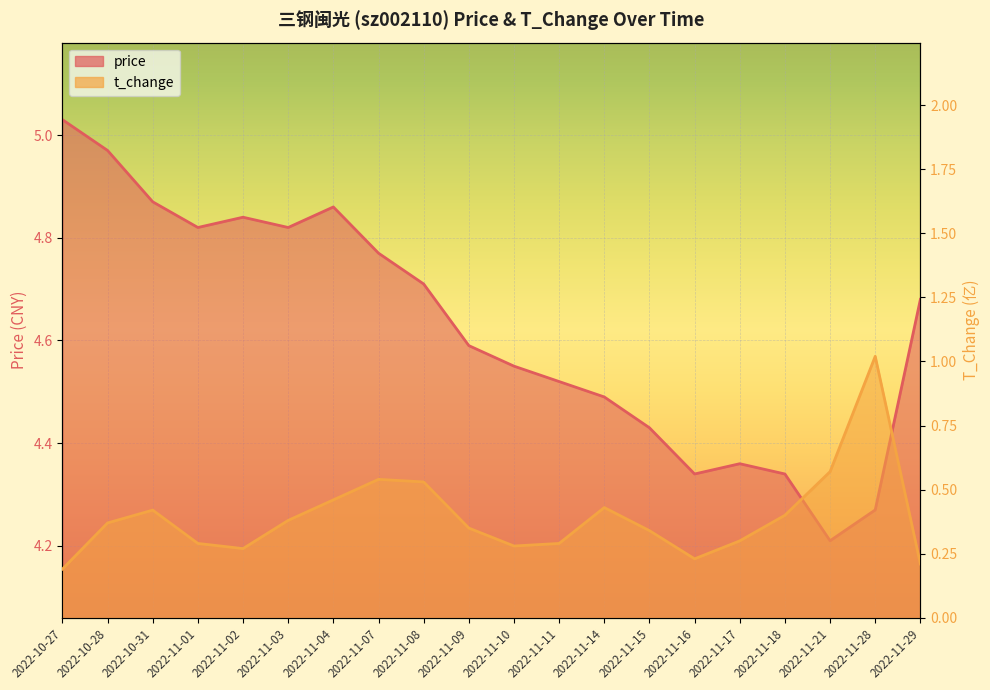

At which category is the sum across all series the highest?

2022-10-28